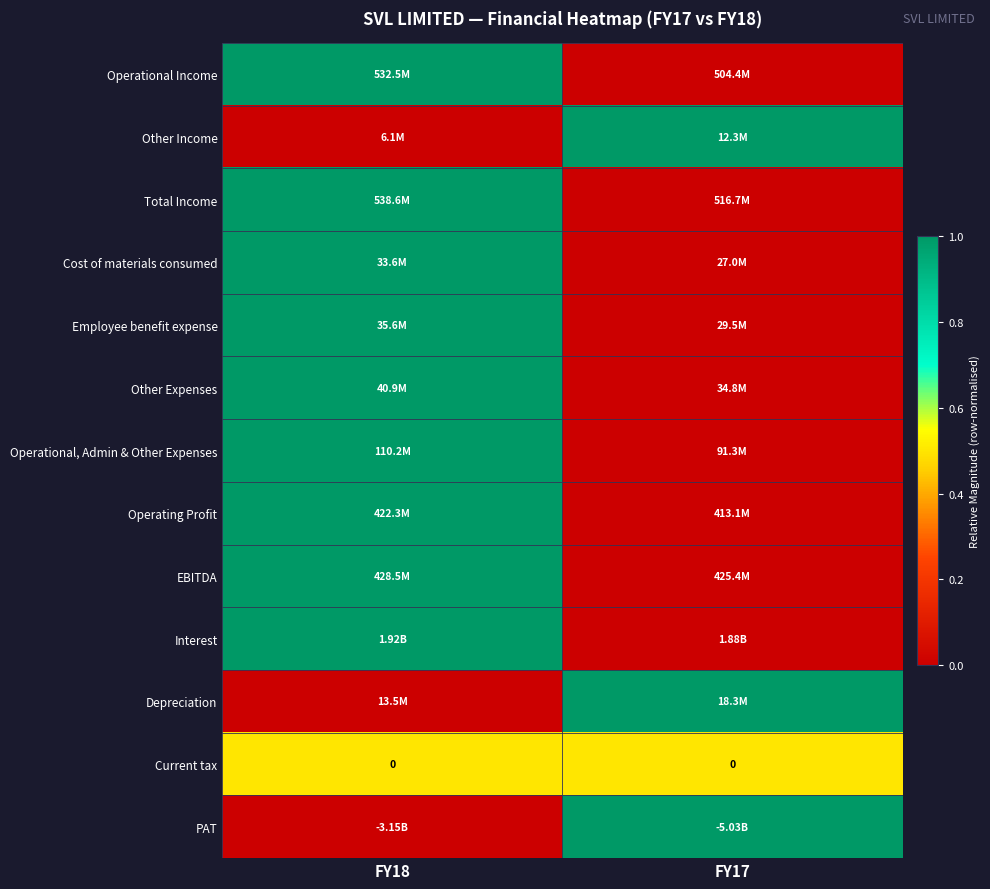

What is the difference between the highest and lowest values at FY17?

1.0